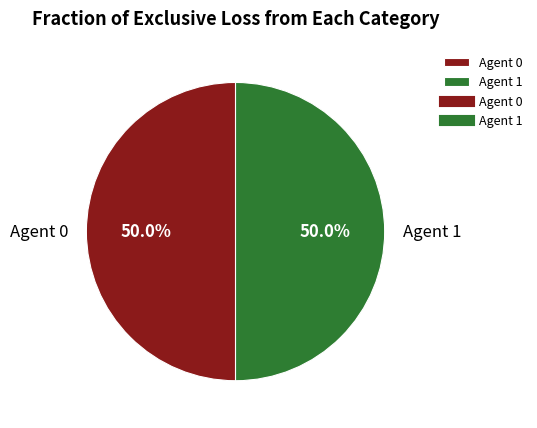

To the nearest percent, what is the difference between the largest and smallest slice percentages?

0%